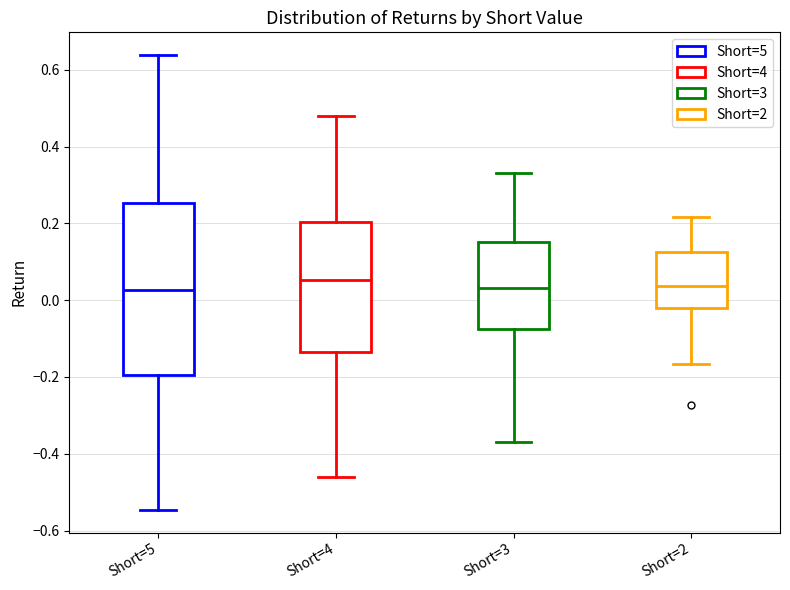

Reading left to right, transcribe this box plot: for each box, give where its median line is, the range the box spans, and where its two whiskers end, as read against the y-axis. The values are not printed on the chart, so give them approximately, as read against the axis.

Short=5: median 0.02, box -0.20 to 0.26, whiskers -0.54 to 0.64
Short=4: median 0.06, box -0.14 to 0.20, whiskers -0.46 to 0.48
Short=3: median 0.04, box -0.08 to 0.16, whiskers -0.36 to 0.34
Short=2: median 0.04, box -0.02 to 0.12, whiskers -0.16 to 0.22